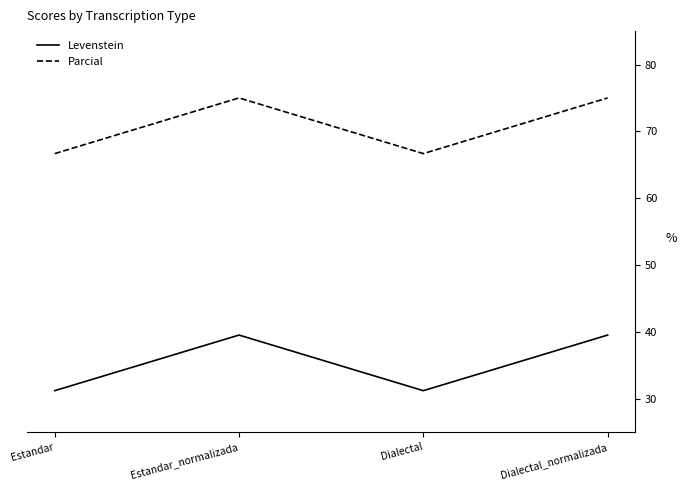

At how many categories does at least one series exceed 61?

4